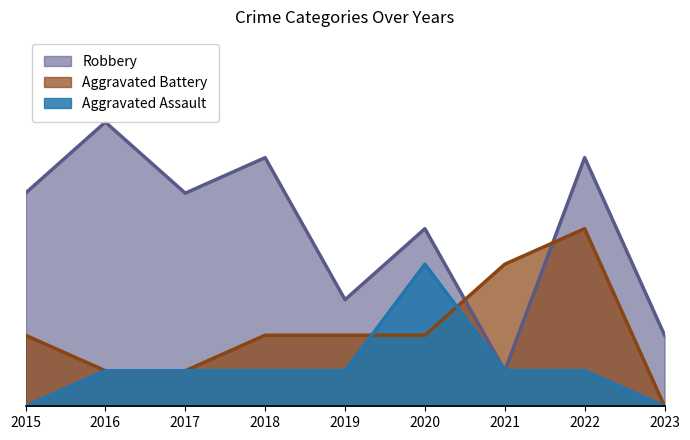

True or false: Aggravated Battery has a value of 0 at 2023.

True